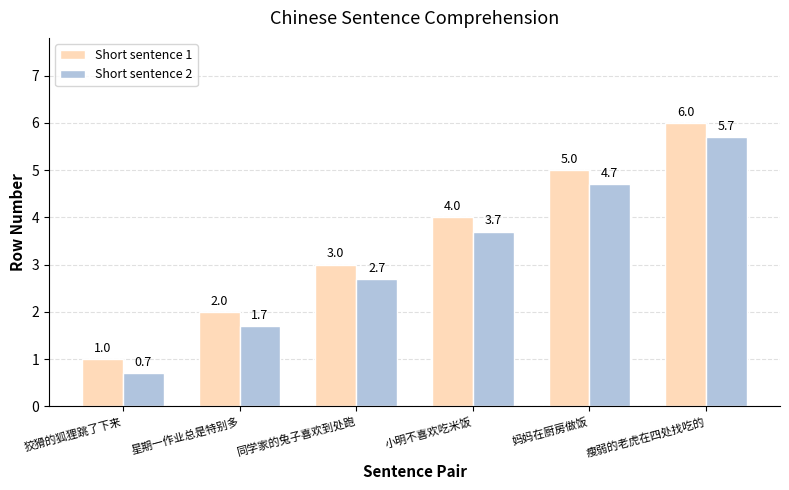

What is the average value of the Short sentence 1 series?

3.5